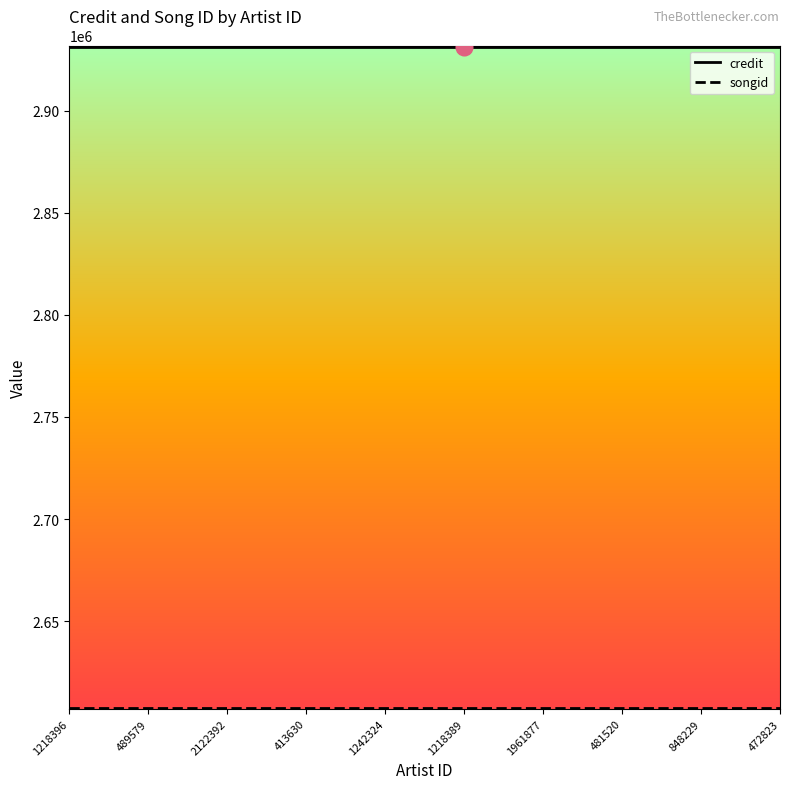

Which series has the largest total across all categories?

credit